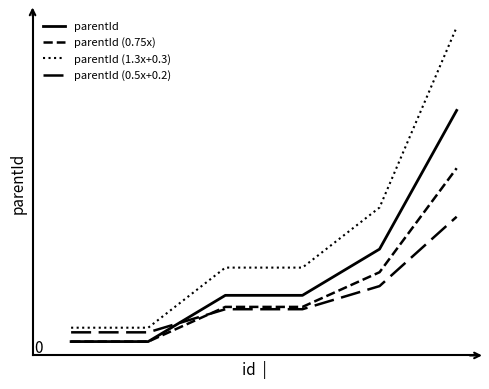

What is the value of the parentId (0.5x+0.2) point at the 4th from the left?

0.7